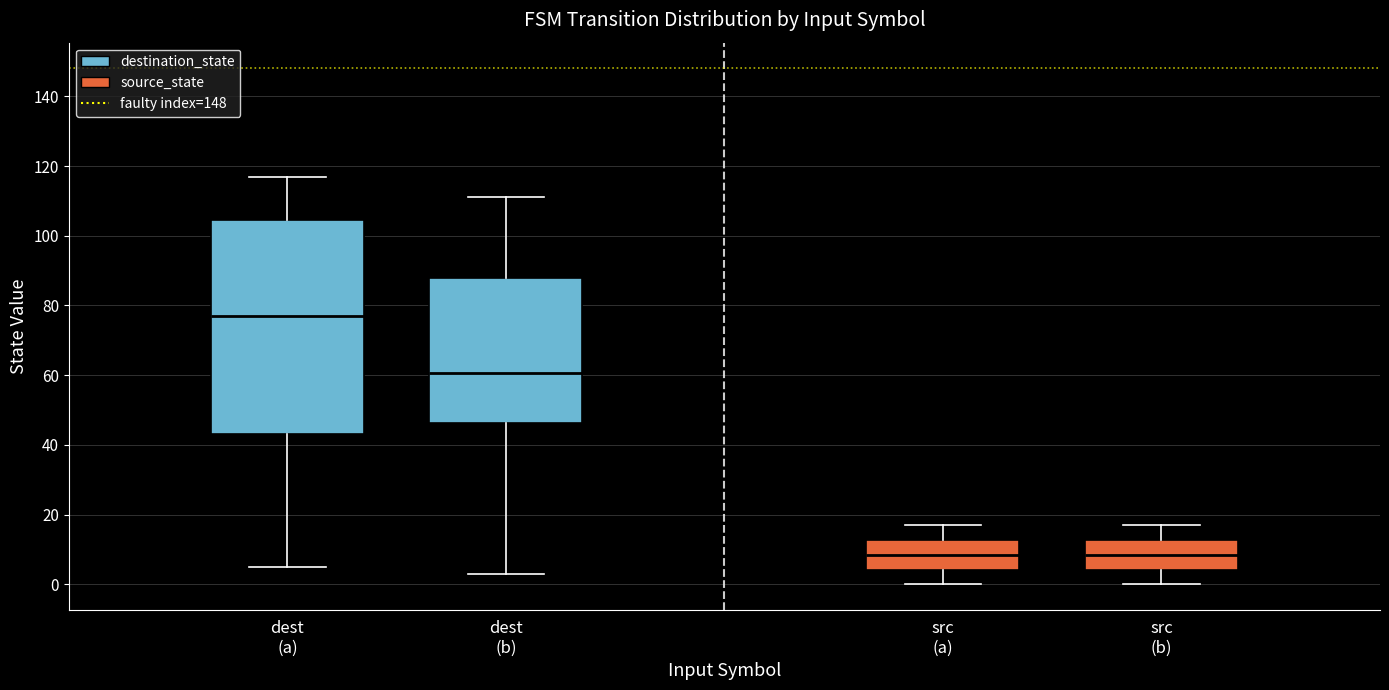

Reading left to right, read every box against the y-axis: the position of its median line, the range the box covers, and the ends of its whiskers. The values are not printed on the chart, so give them approximately, as read against the axis.

dest (a): median 78, box 44 to 104, whiskers 6 to 118
dest (b): median 60, box 46 to 88, whiskers 4 to 112
src (a): median 8, box 4 to 12, whiskers 0 to 18
src (b): median 8, box 4 to 12, whiskers 0 to 18